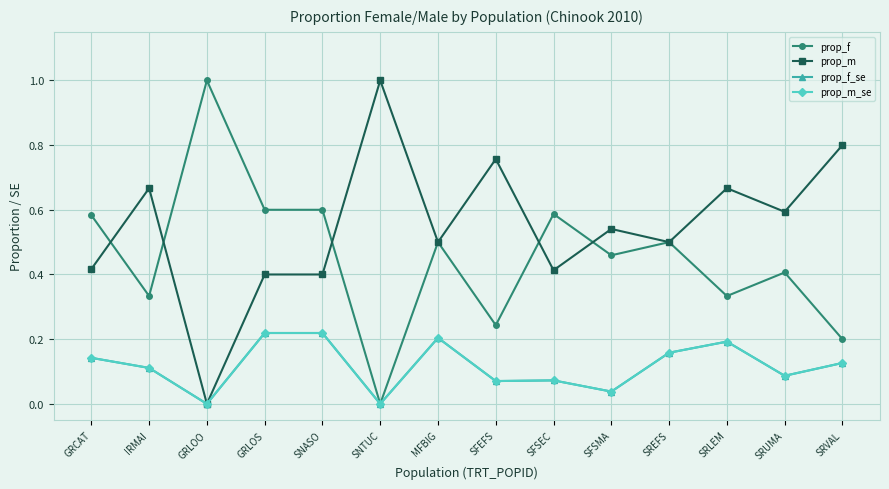

Does the chart display data point markers on the line(s)?

Yes